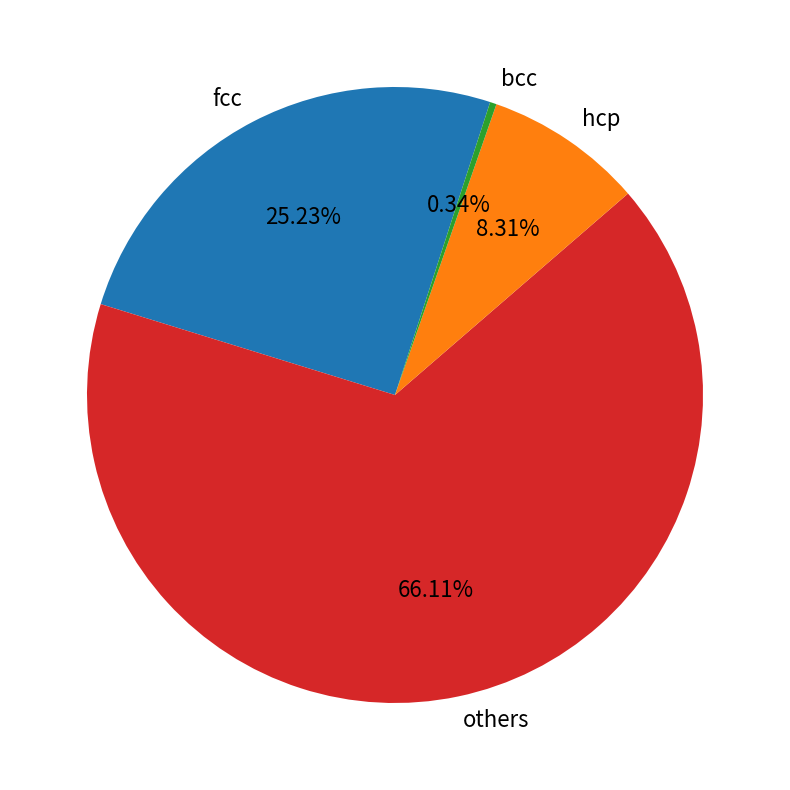

Is the sum of others and fcc greater than half?

Yes